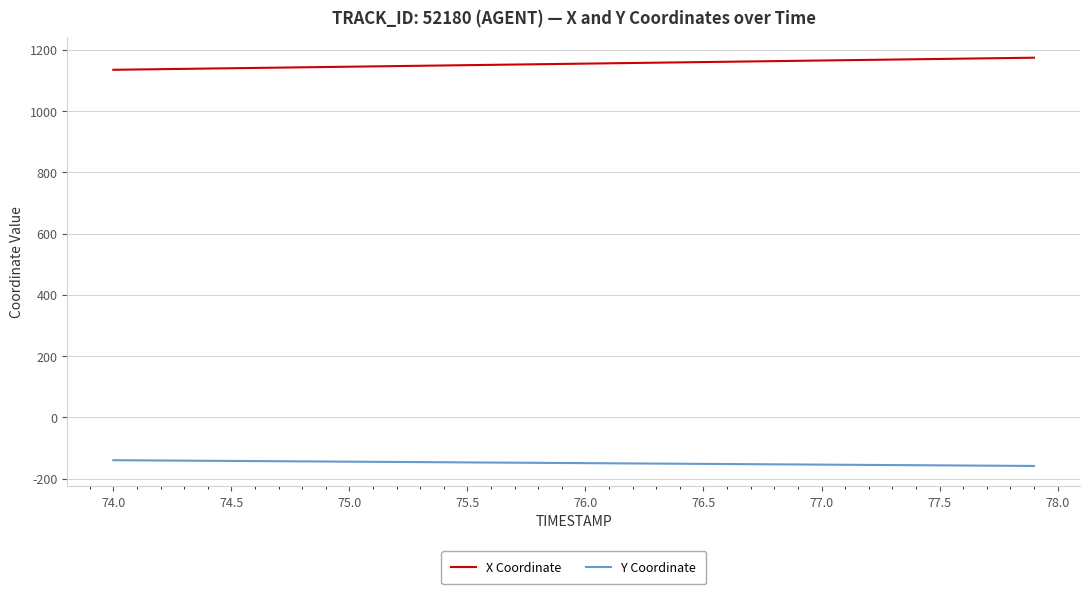

What is the minimum value for X Coordinate?

1134.7